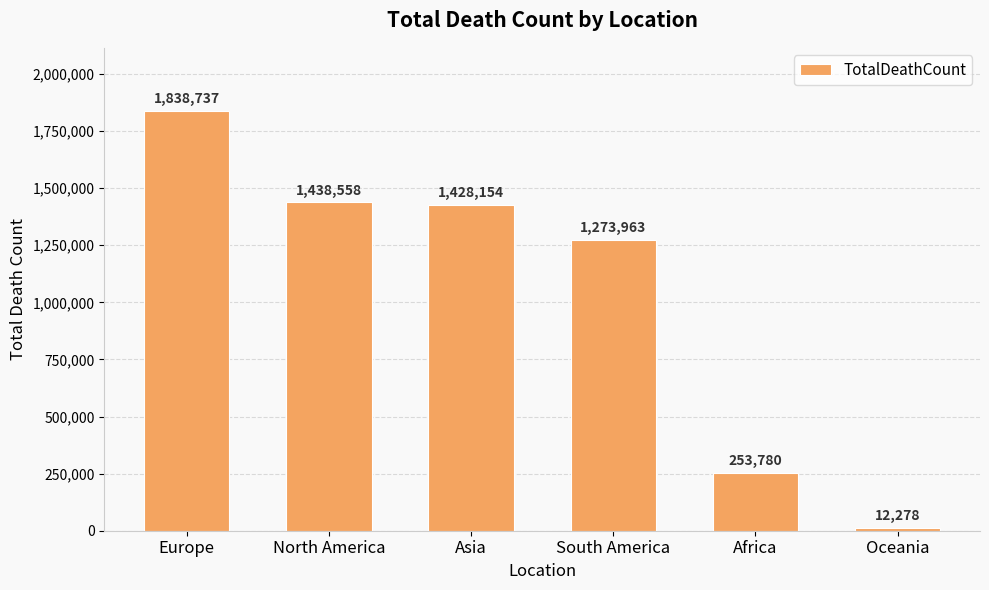

Are the bars horizontal?

No